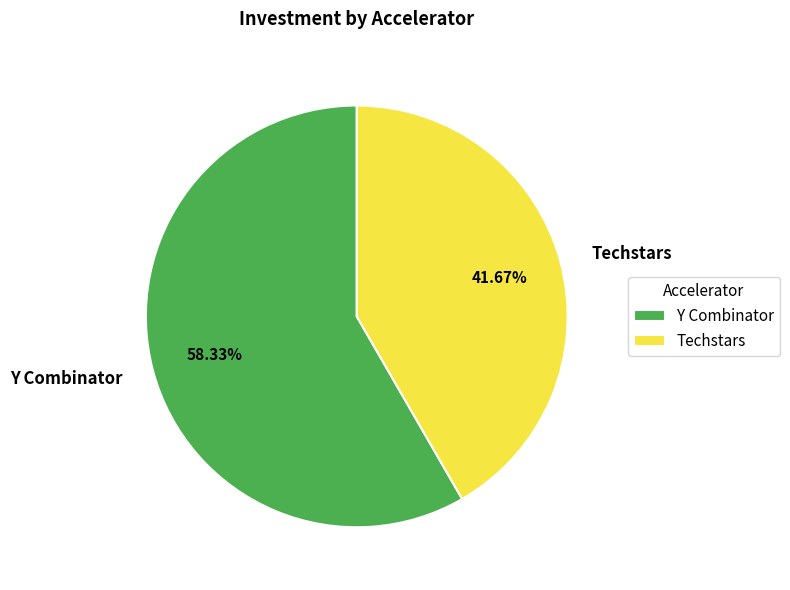

What percentage do Techstars and Y Combinator together represent?

100.0%